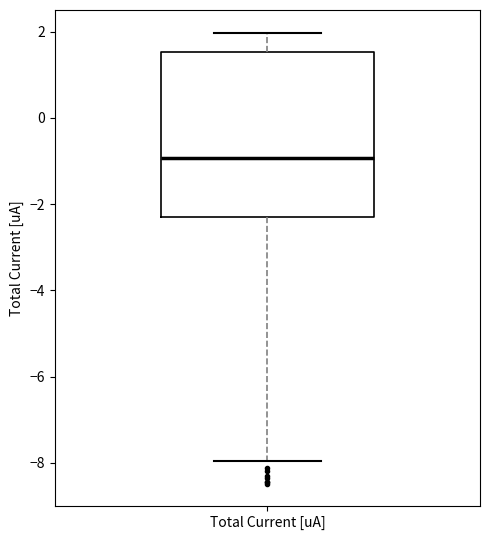

Where is the upper edge of the box for Total Current [uA] on the y-axis? The values are not printed on the chart, so give them approximately, as read against the axis.

1.6